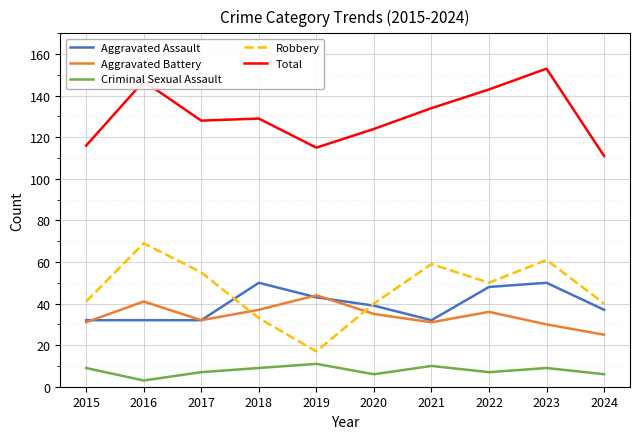

Reading left to right, list all the values displayed in this chart.

Aggravated Assault: 32	32	32	50	43	39	32	48	50	37
Aggravated Battery: 31	41	32	37	44	35	31	36	30	25
Criminal Sexual Assault: 9	3	7	9	11	6	10	7	9	6
Robbery: 41	69	55	33	17	40	59	50	61	40
Total: 116	147	128	129	115	124	134	143	153	111